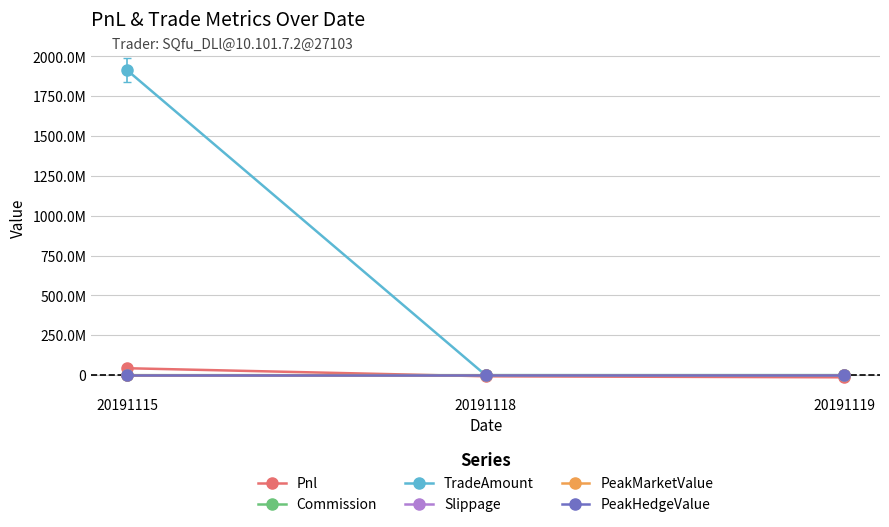

Does the chart have visible grid lines?

Yes